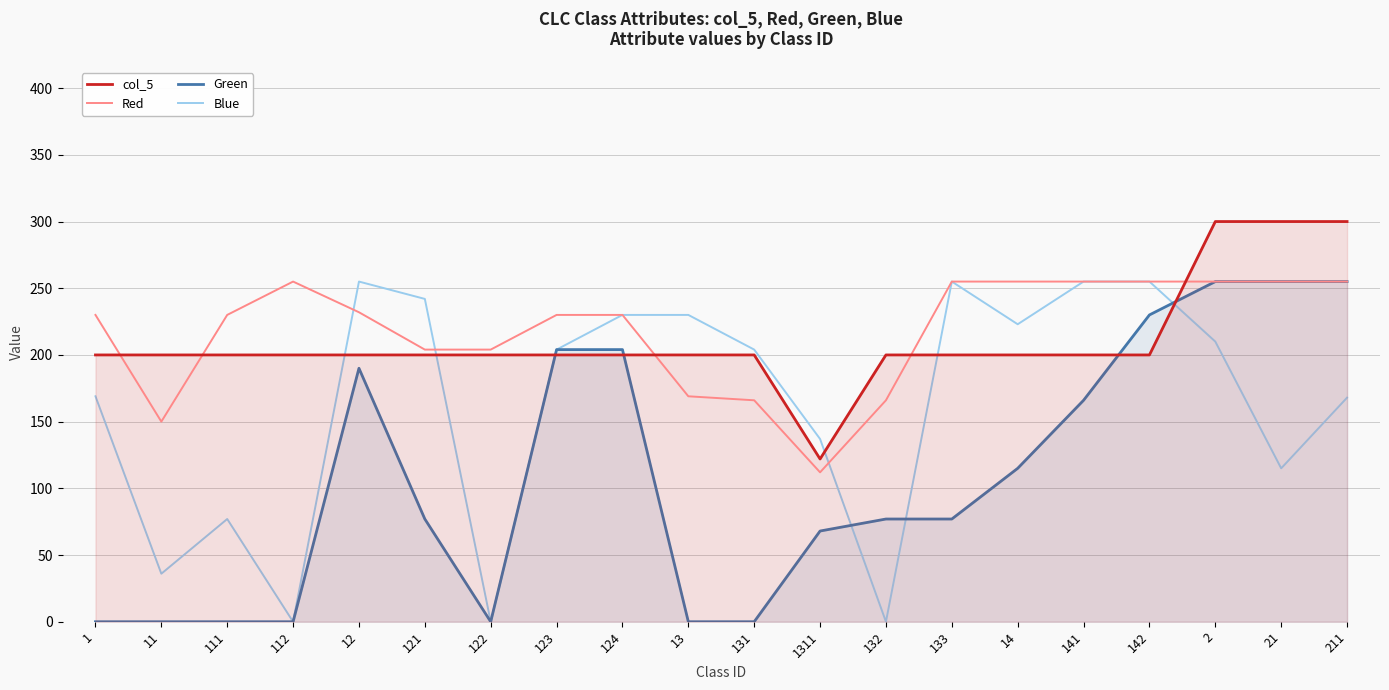

True or false: col_5 and Green intersect in this chart.

True